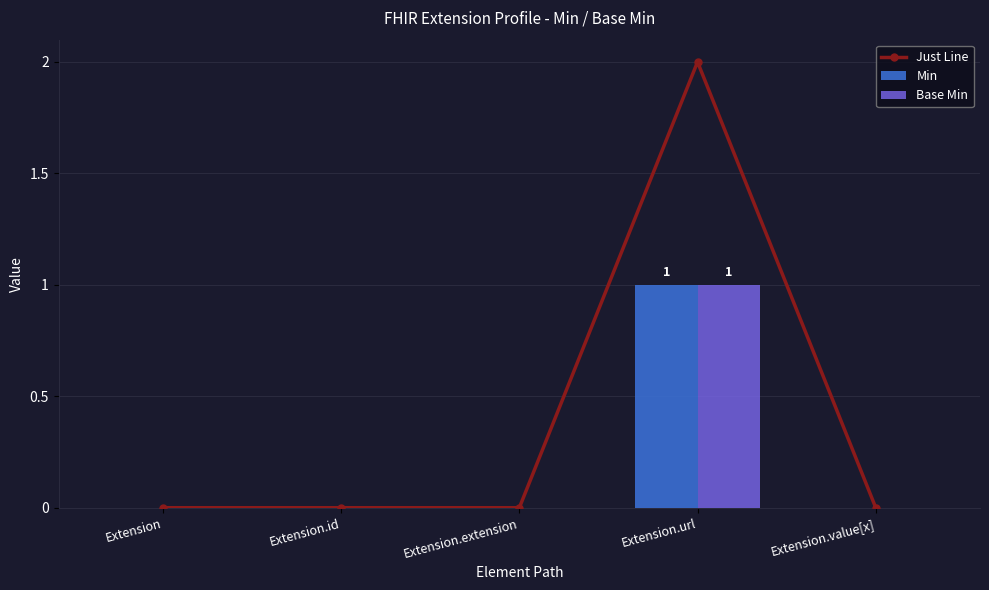

Reading left to right, transcribe all the data shown in this chart.

Just Line: 0	0	0	2	0
Min: 0	0	0	1	0
Base Min: 0	0	0	1	0